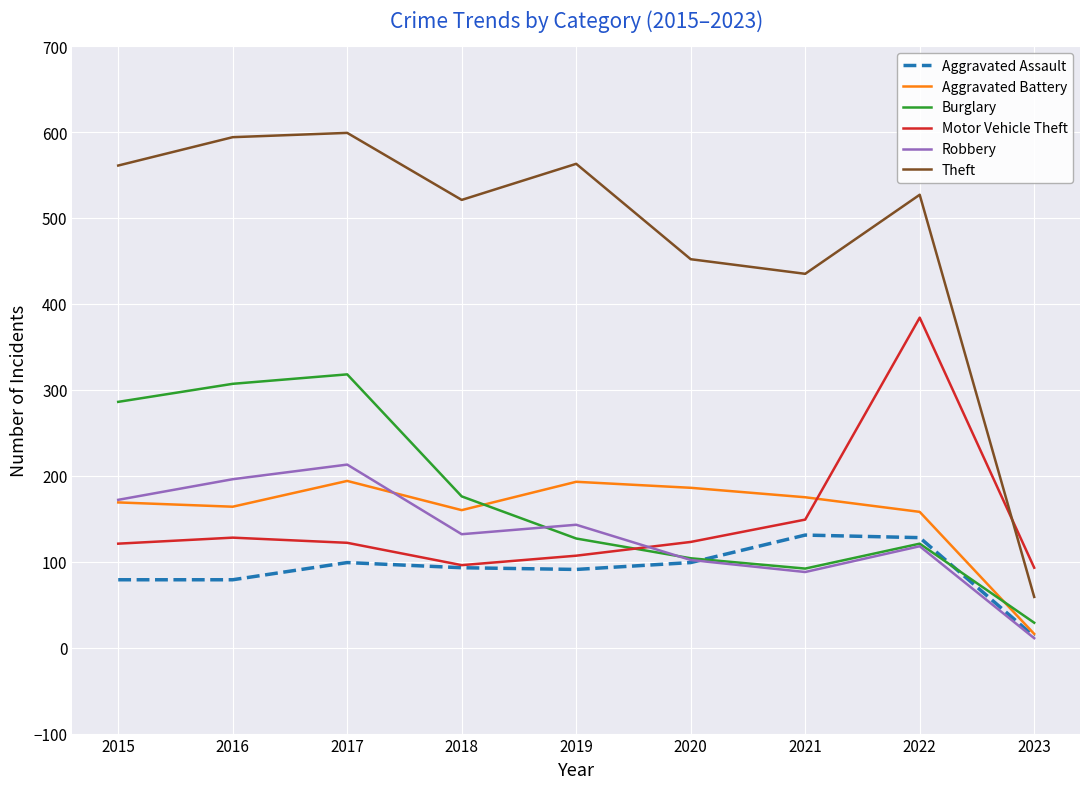

True or false: Theft and Aggravated Assault intersect in this chart.

False